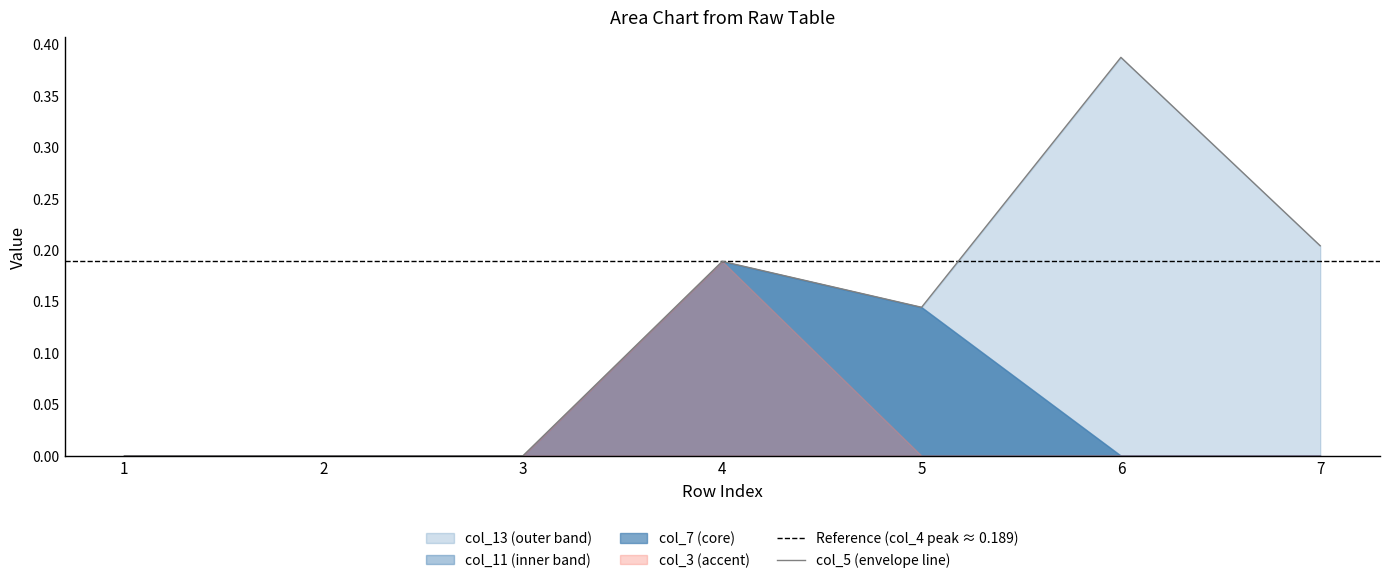

Is it true that col_5 (envelope line) equals 0.1 at 4?

False